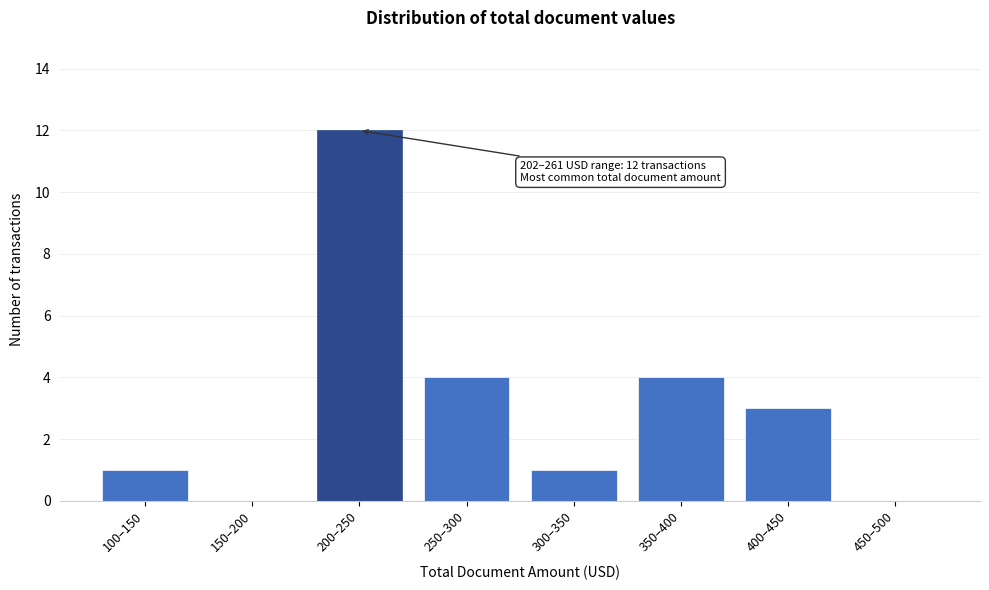

Reading left to right, list all the values displayed in this chart.

100–150=1	150–200=0	200–250=12	250–300=4	300–350=1	350–400=4	400–450=3	450–500=0